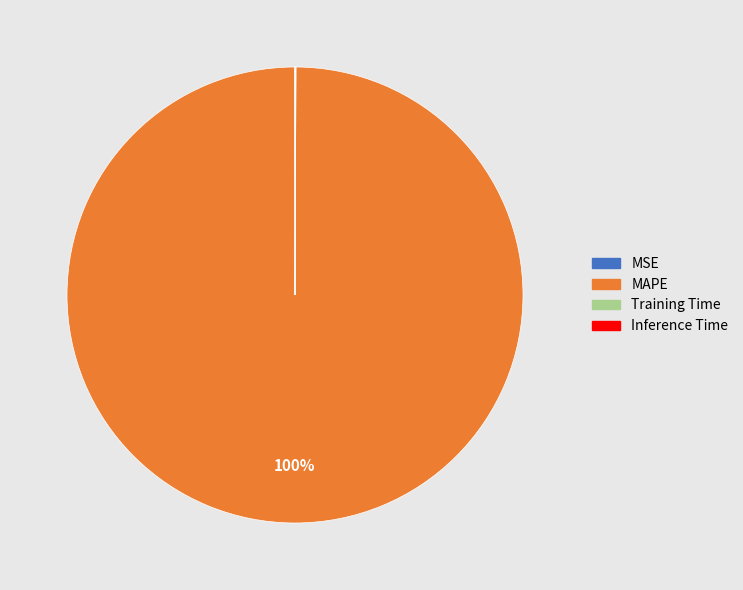

Which category has the biggest portion of the pie?

MAPE